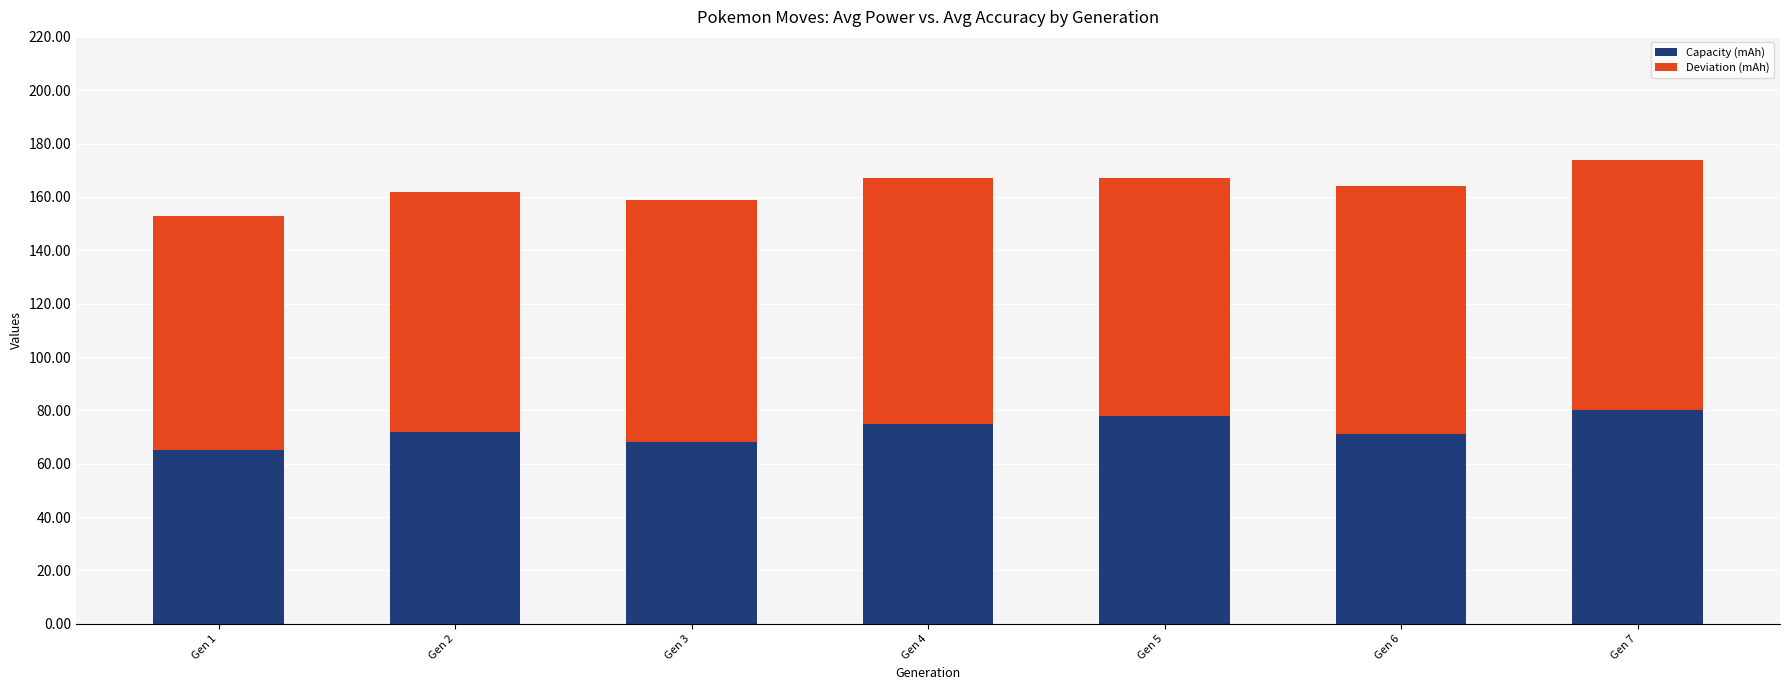

How many bars are there in total?

7